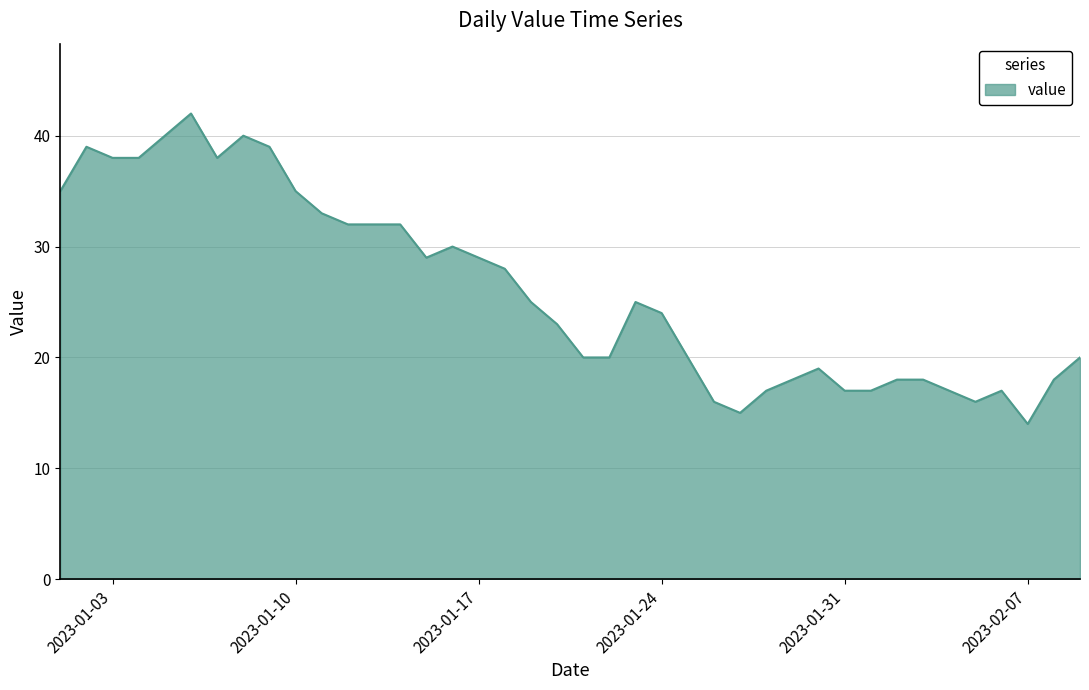

What is the difference between the maximum and minimum values?

28